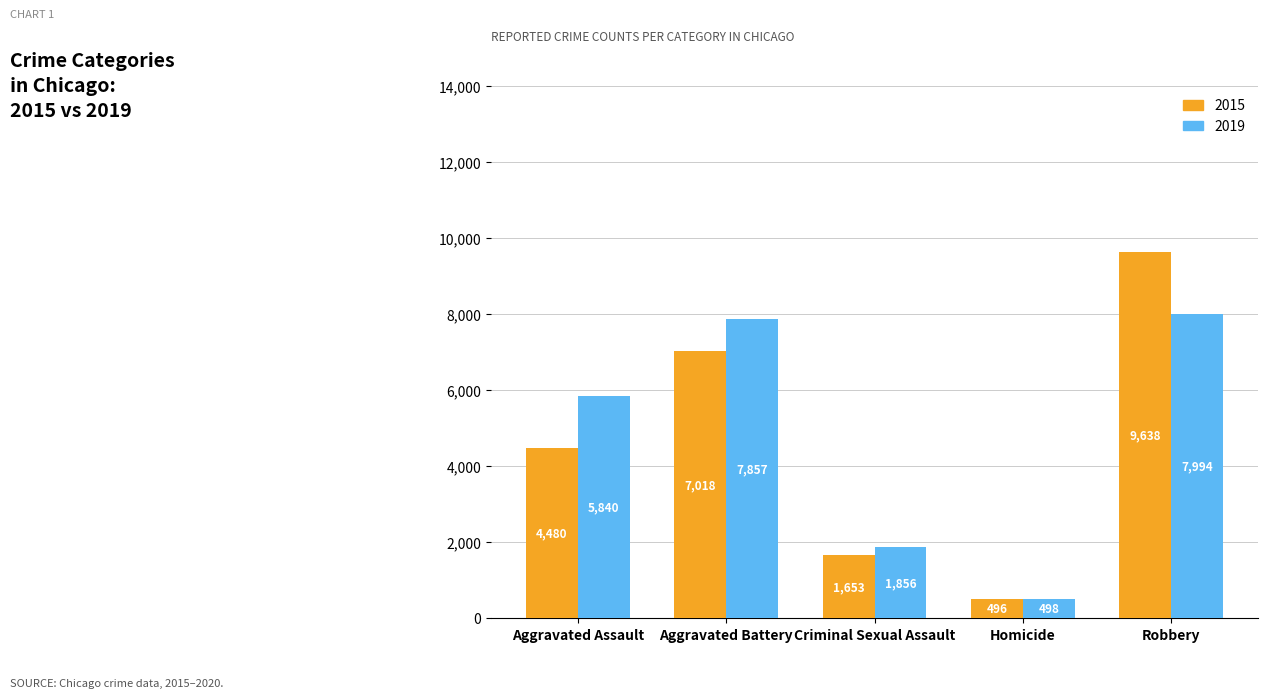

Rank the series at Aggravated Battery from lowest to highest value.

2015, 2019